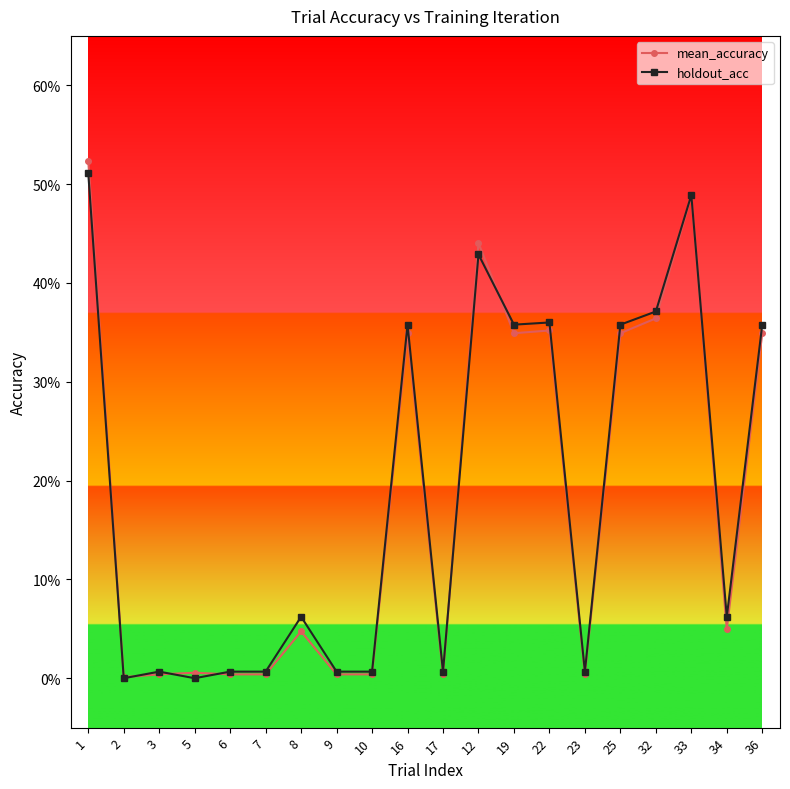

What are all the series names shown in the legend?

mean_accuracy, holdout_acc